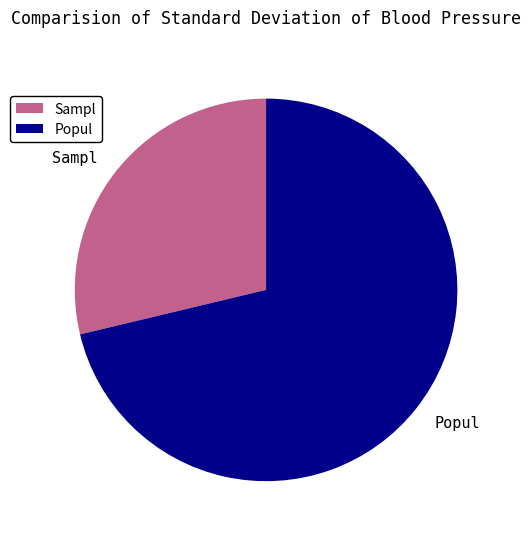

The Sampl slice represents 29% of the pie. True or false?

True